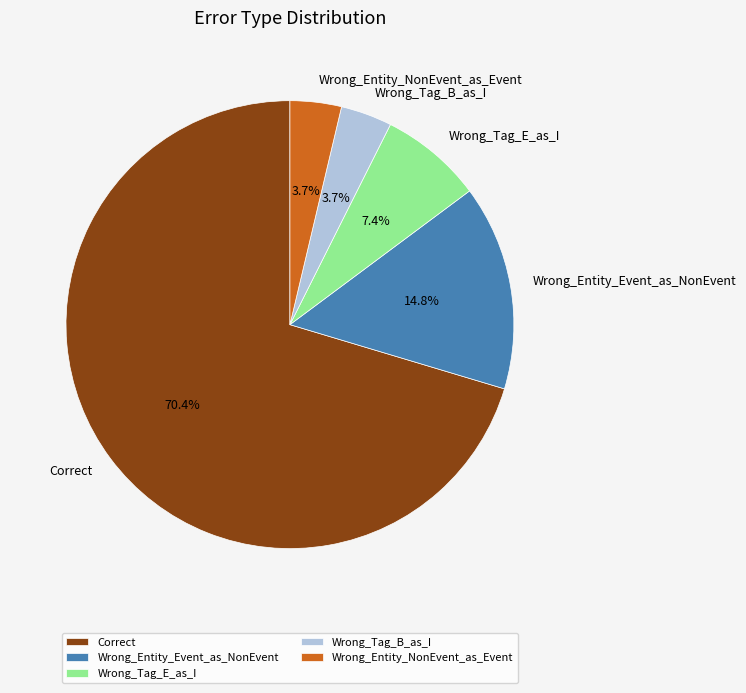

True or false: Wrong_Tag_B_as_I accounts for 10% of the total.

False